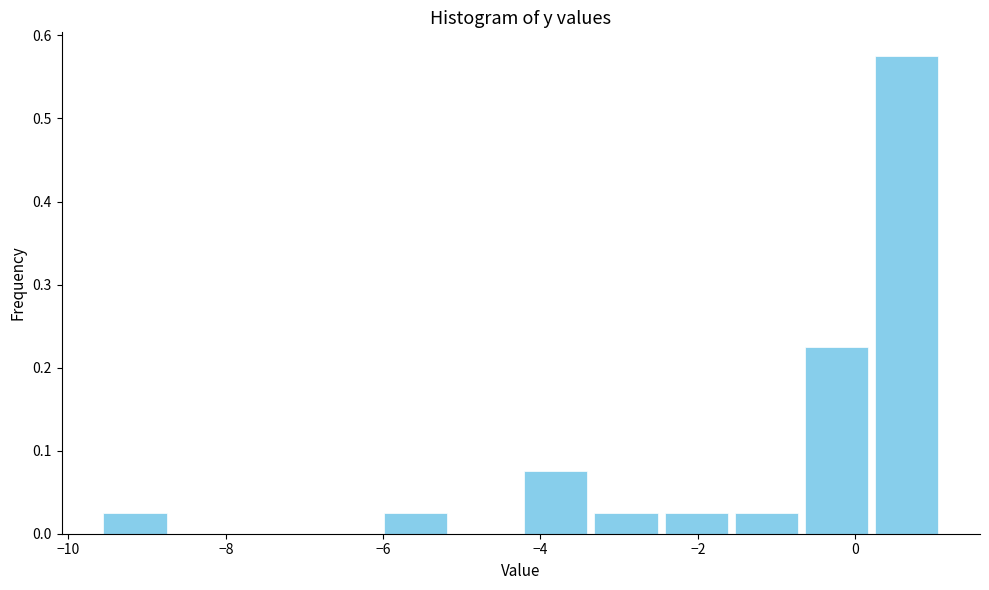

Reading left to right, transcribe this chart: for each bar, give the range it covers on the x-axis and its height. Neither the bar edges nor the heights are printed on the chart, so give them approximately, as read against the axes.

-9.6 to -8.8: 0.03
-8.8 to -7.8: 0
-7.8 to -7.0: 0
-7.0 to -6.0: 0
-6.0 to -5.2: 0.03
-5.2 to -4.2: 0
-4.2 to -3.4: 0.08
-3.4 to -2.4: 0.03
-2.4 to -1.6: 0.03
-1.6 to -0.6: 0.03
-0.6 to 0.2: 0.23
0.2 to 1.2: 0.58